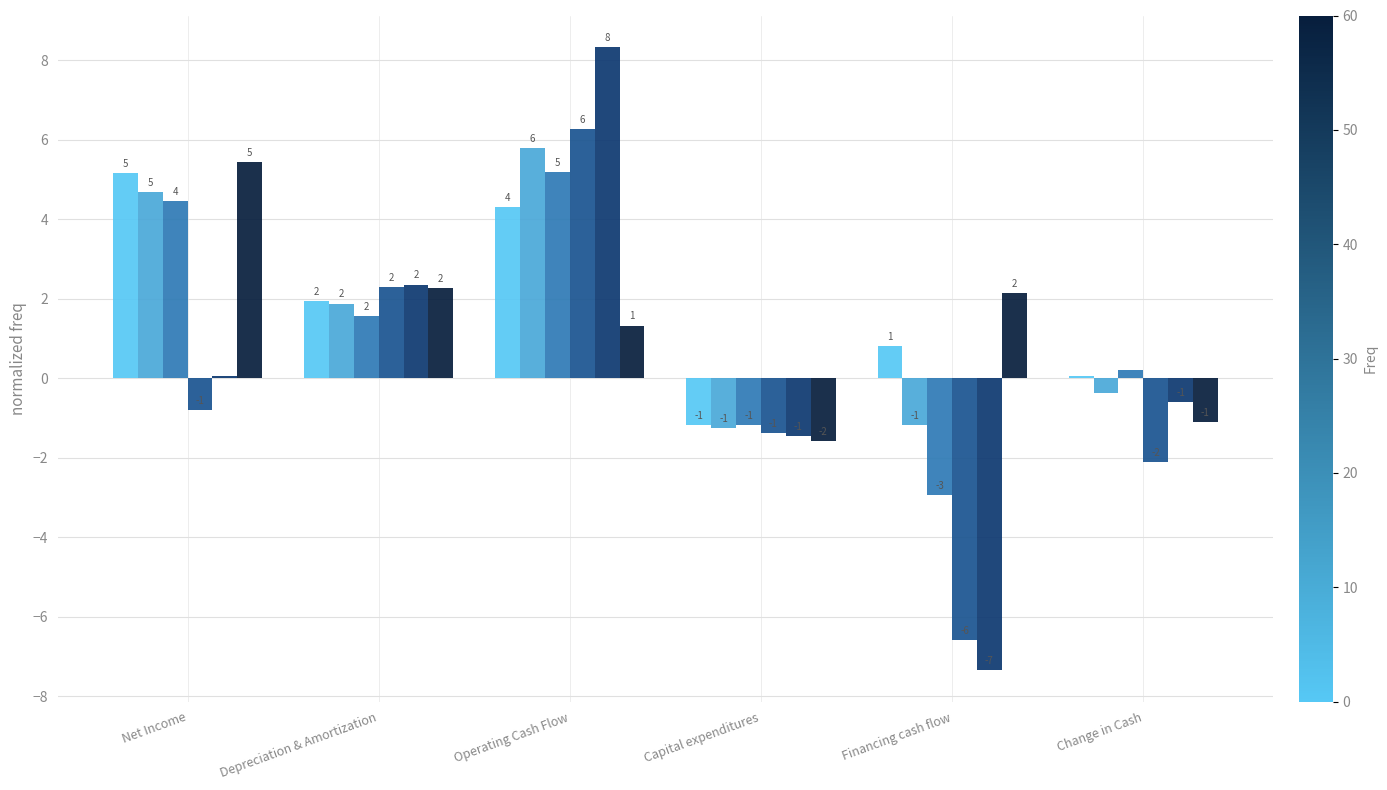

Are the bars grouped side by side (vs. stacked)?

Yes